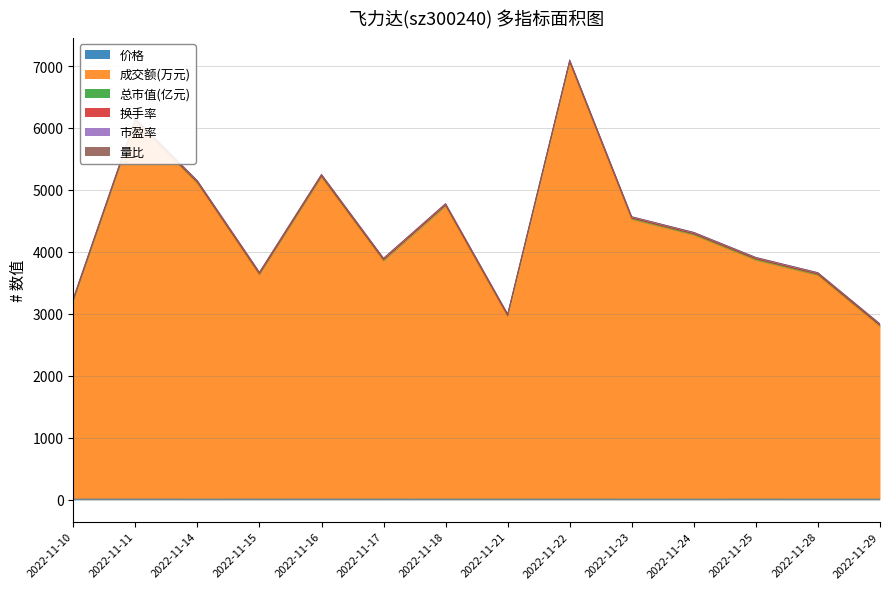

At which label is 价格 closest to 7?

2022-11-28